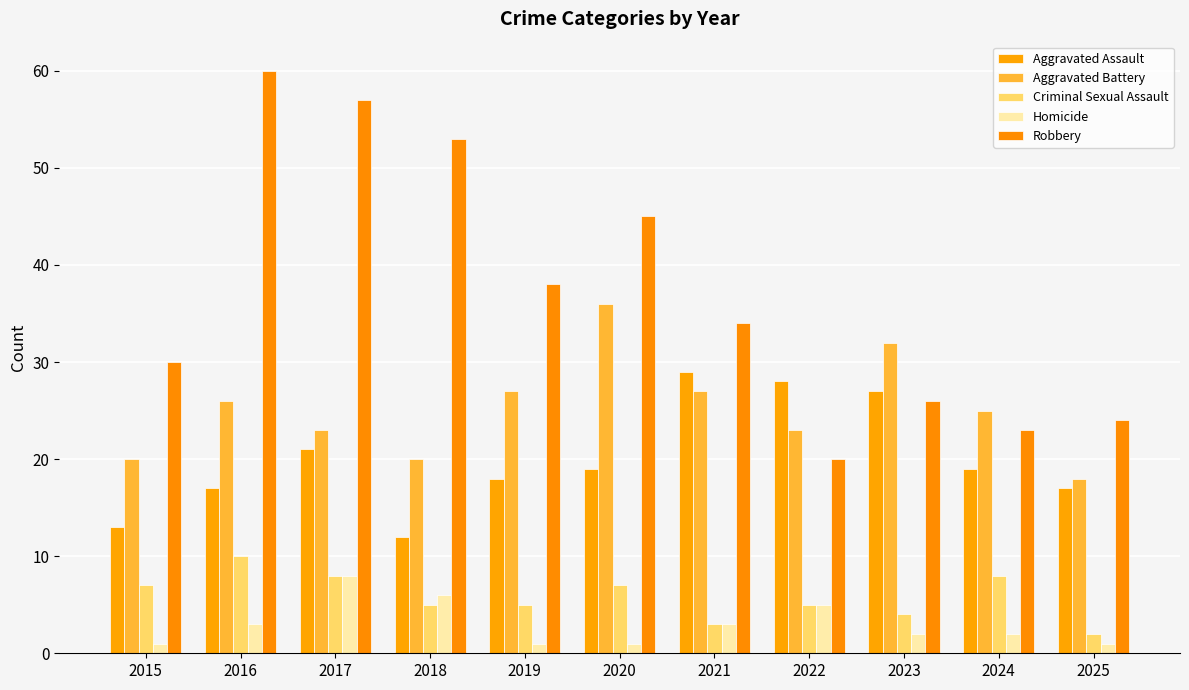

Which label corresponds to the largest value in the chart?

2016